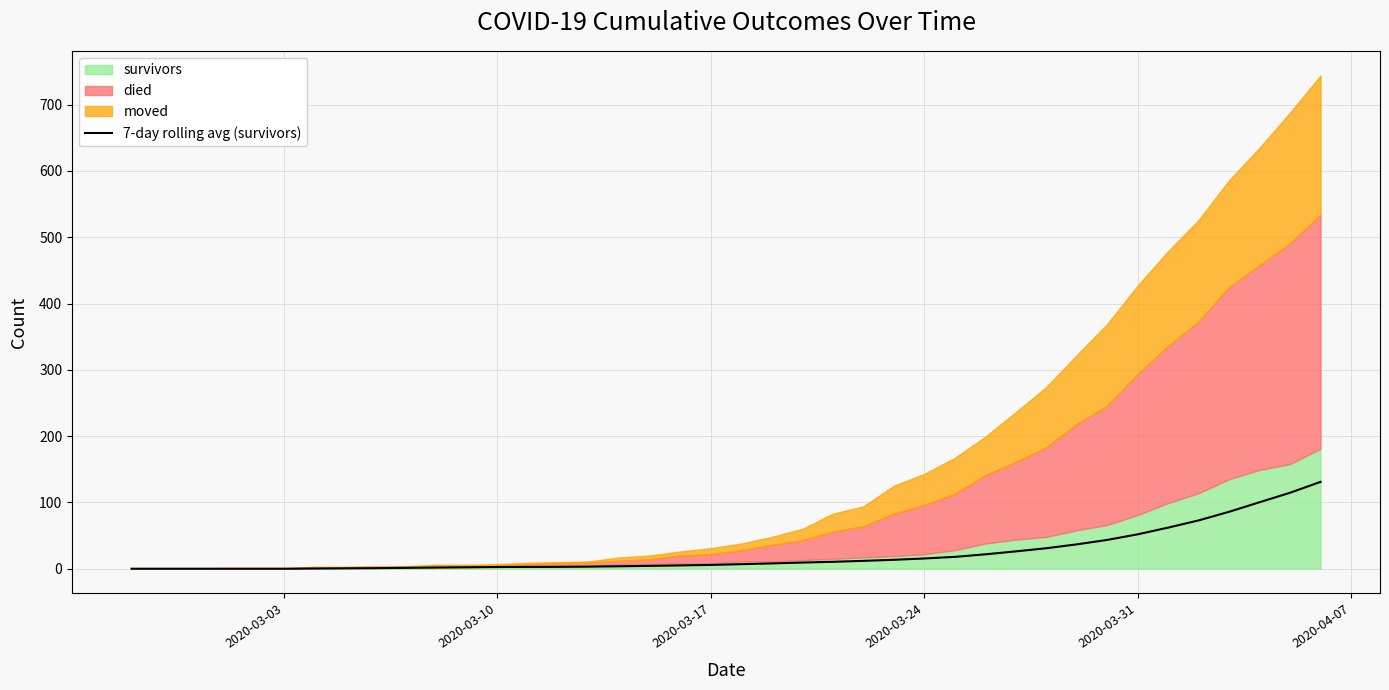

True or false: there are more than 0 points higher than both neighbors.

False